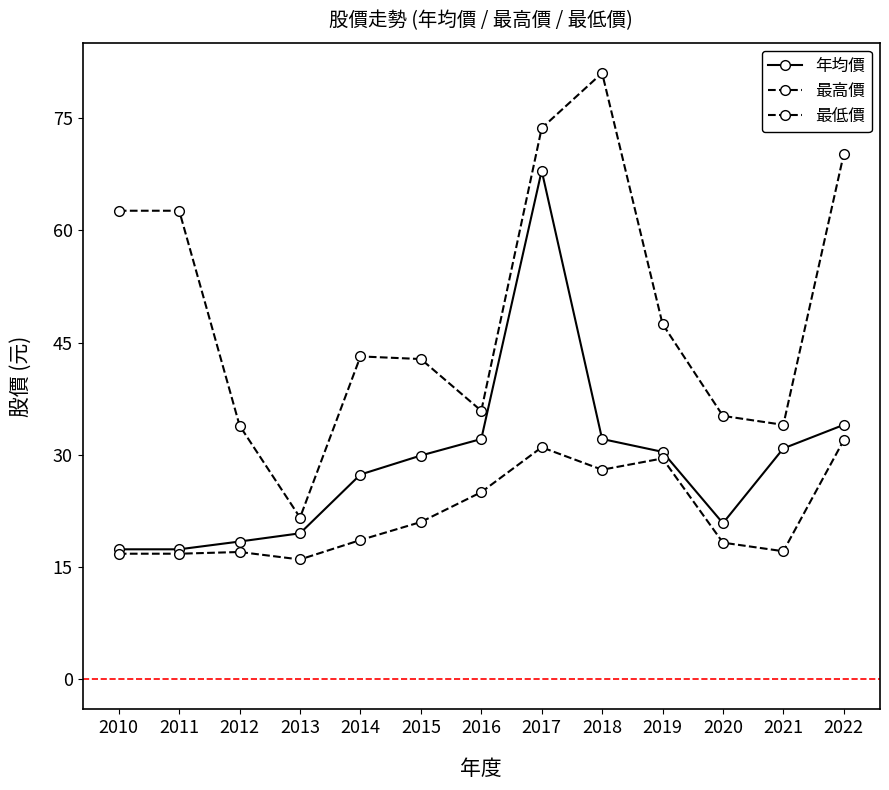

At how many categories does at least one series exceed 71?

2